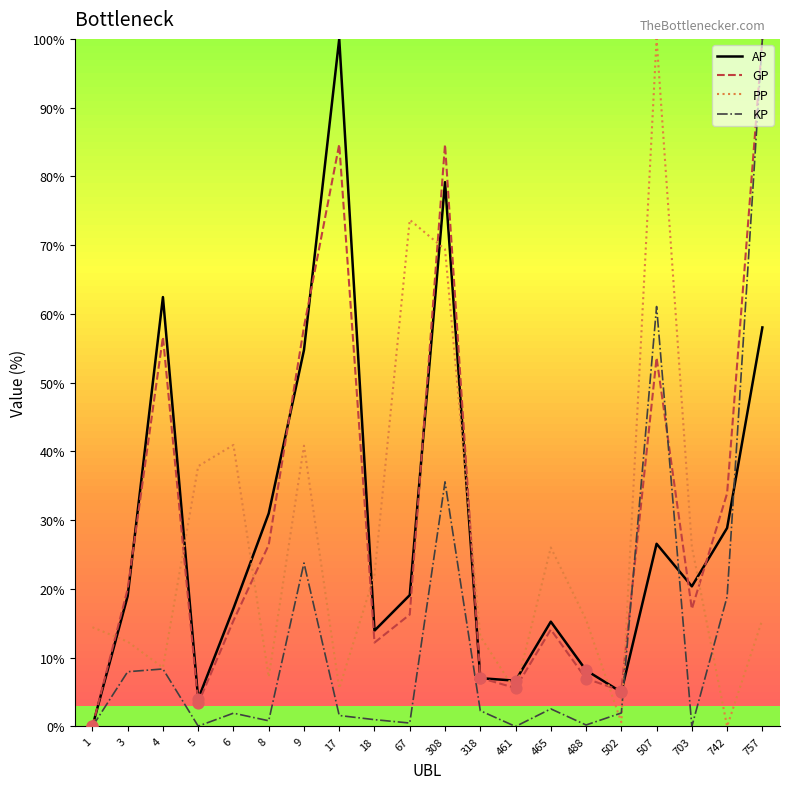

Is the value of AP at 6 greater than the value of GP at 5?

Yes